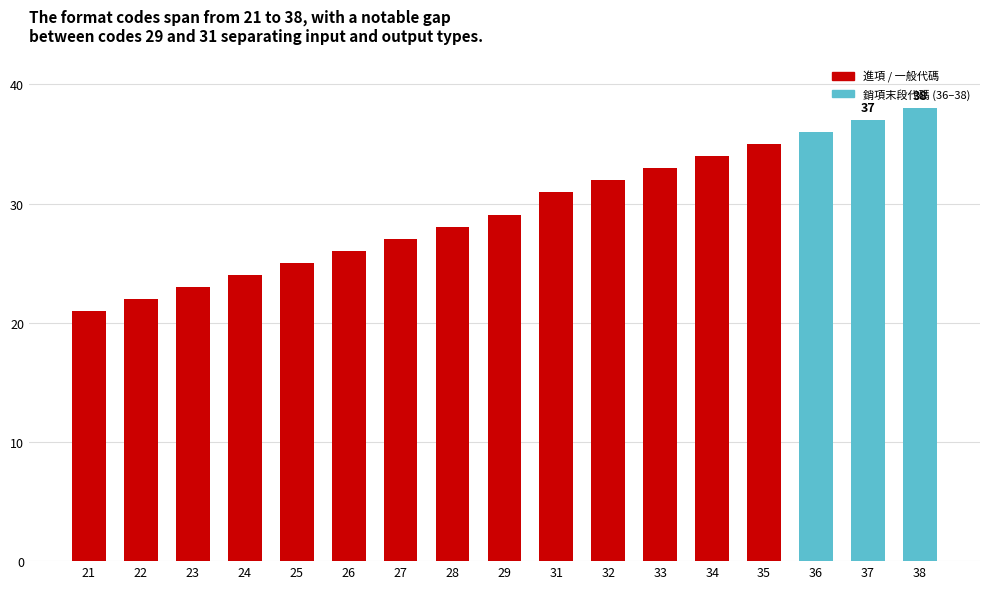

Is it true that the value at 25 is 42?

False